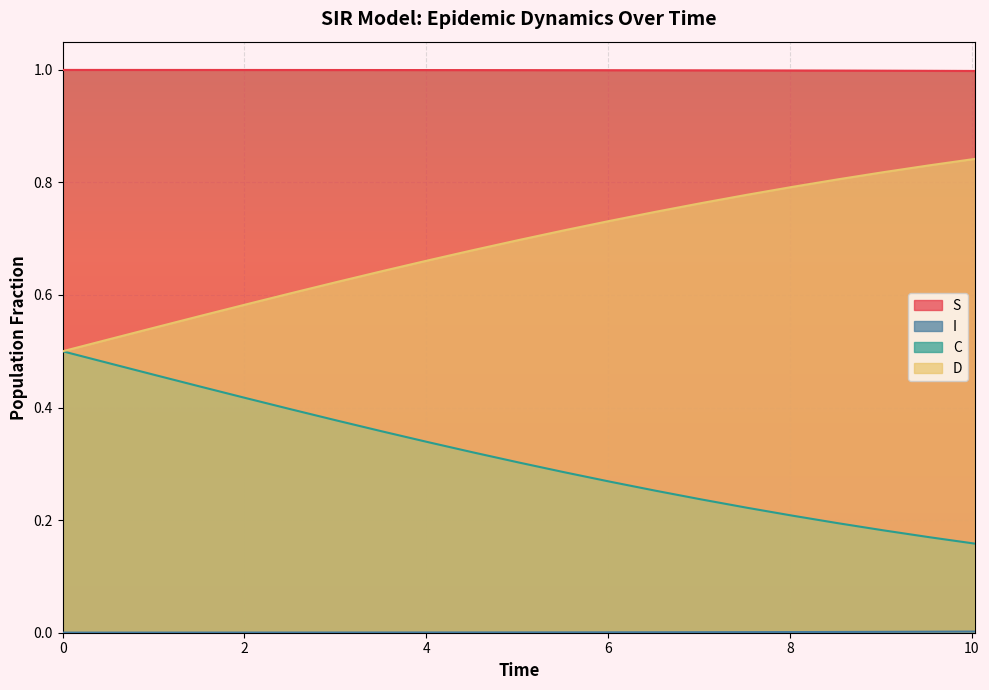

What is the difference between the second highest and minimum values in the C series?

0.3